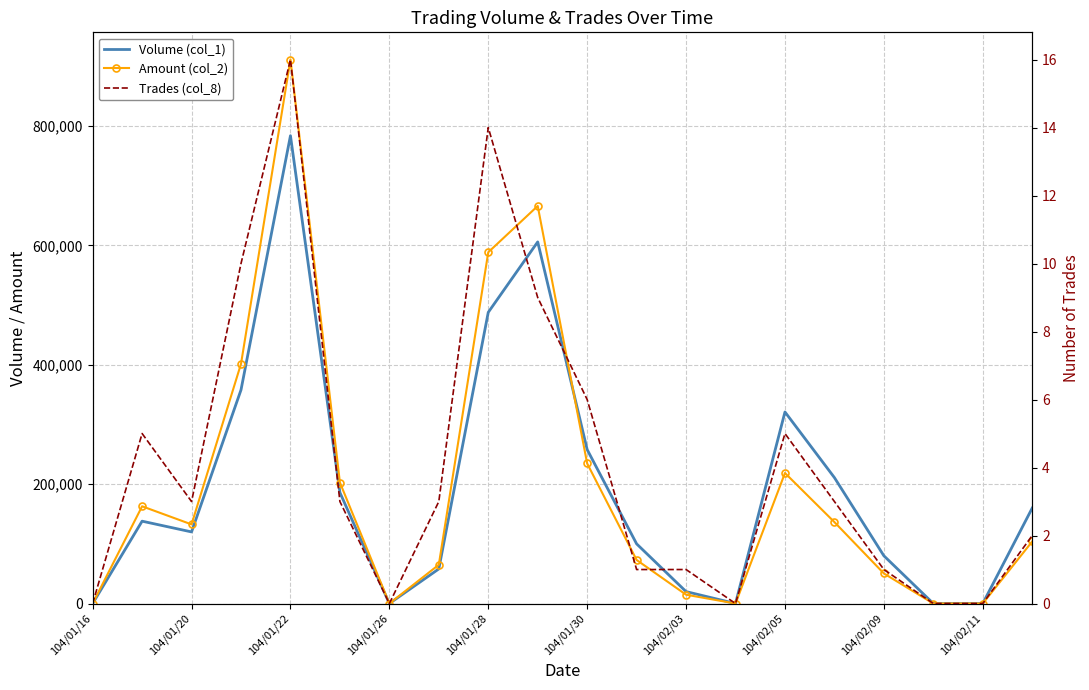

How many values in the Amount (col_2) series exceed 132600?

9